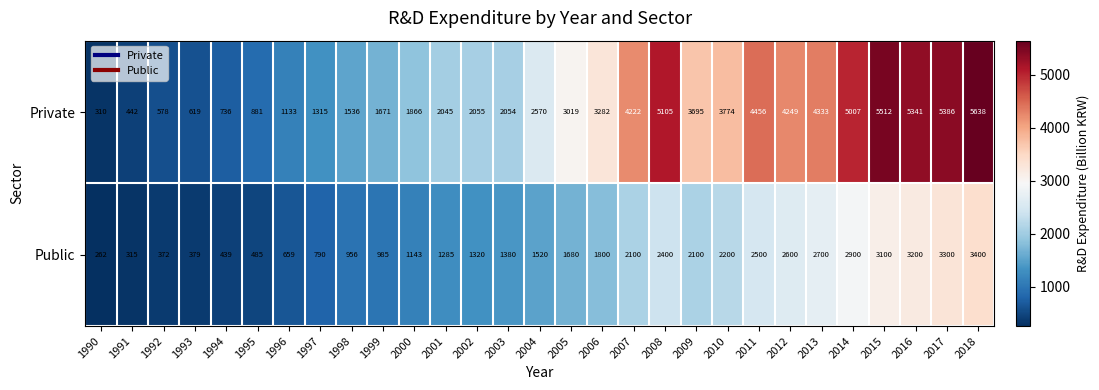

Which series changed the most between 2007 and 2015?

Private